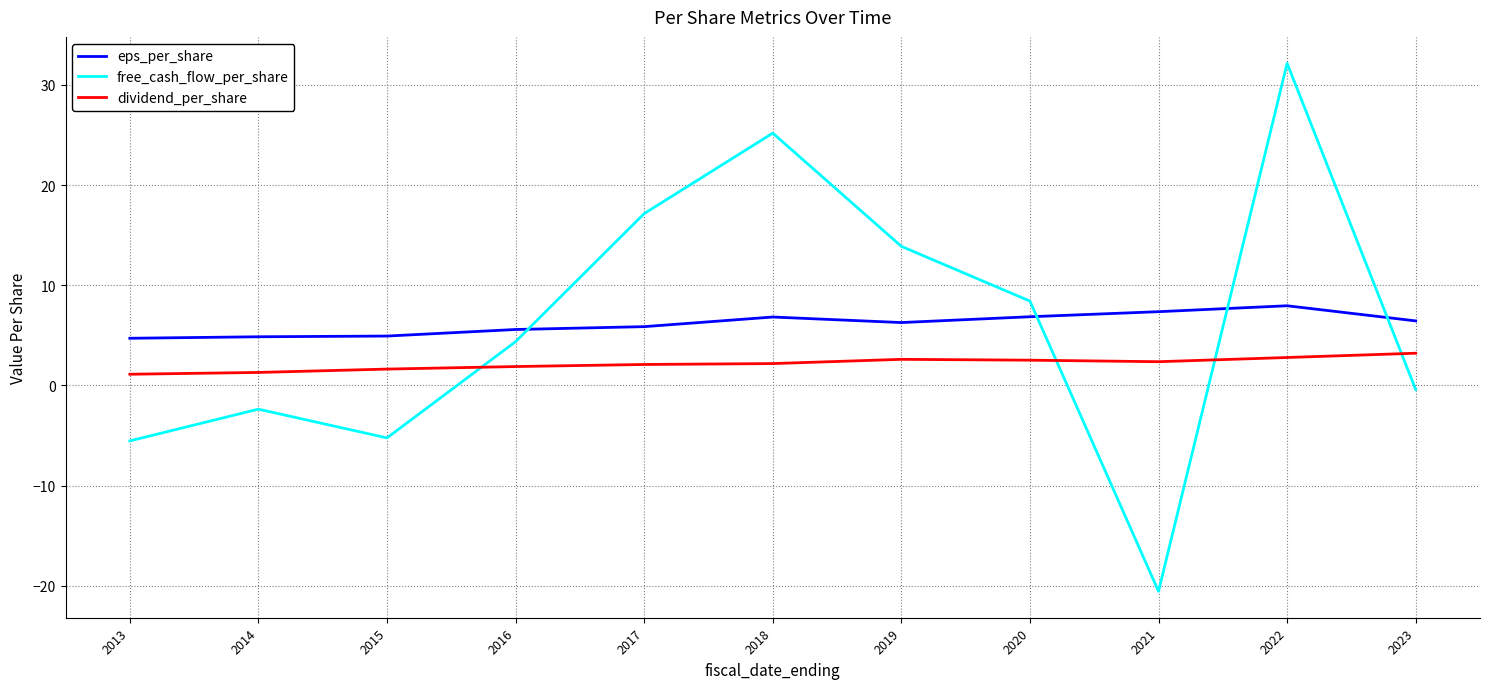

True or false: eps_per_share and dividend_per_share cross at least once.

False